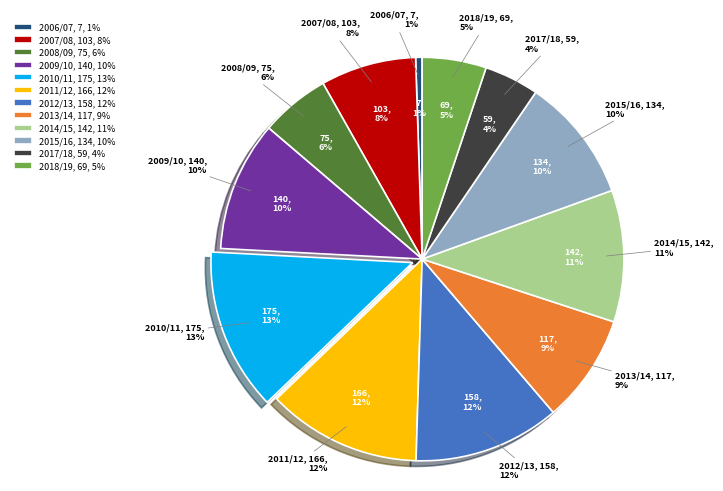

Does 2009/10 account for over 50% of the chart?

No